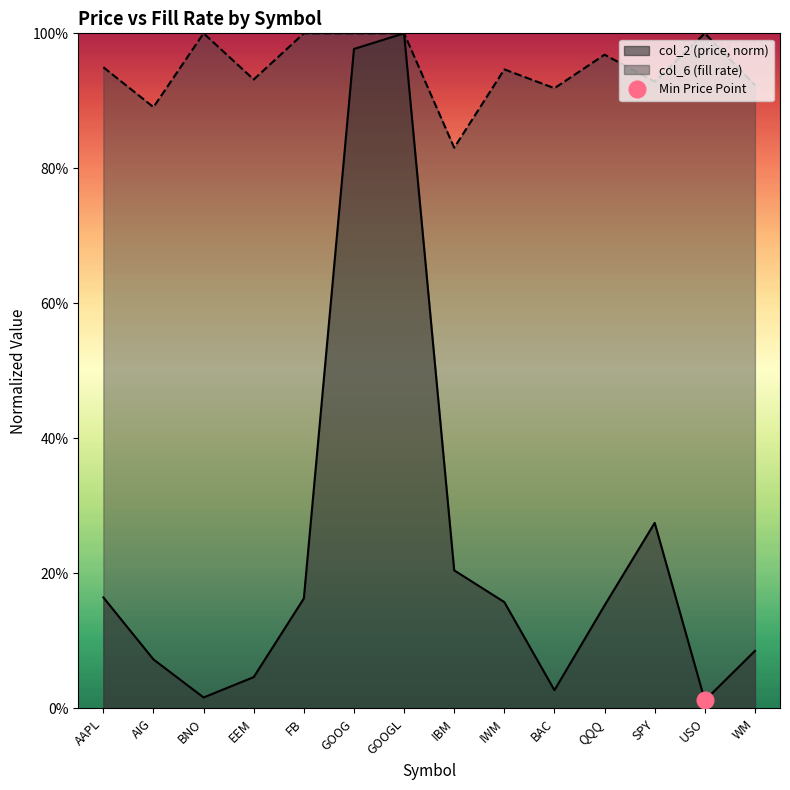

Is the value of col_2 at IWM greater than the value of col_6 at BNO?

No